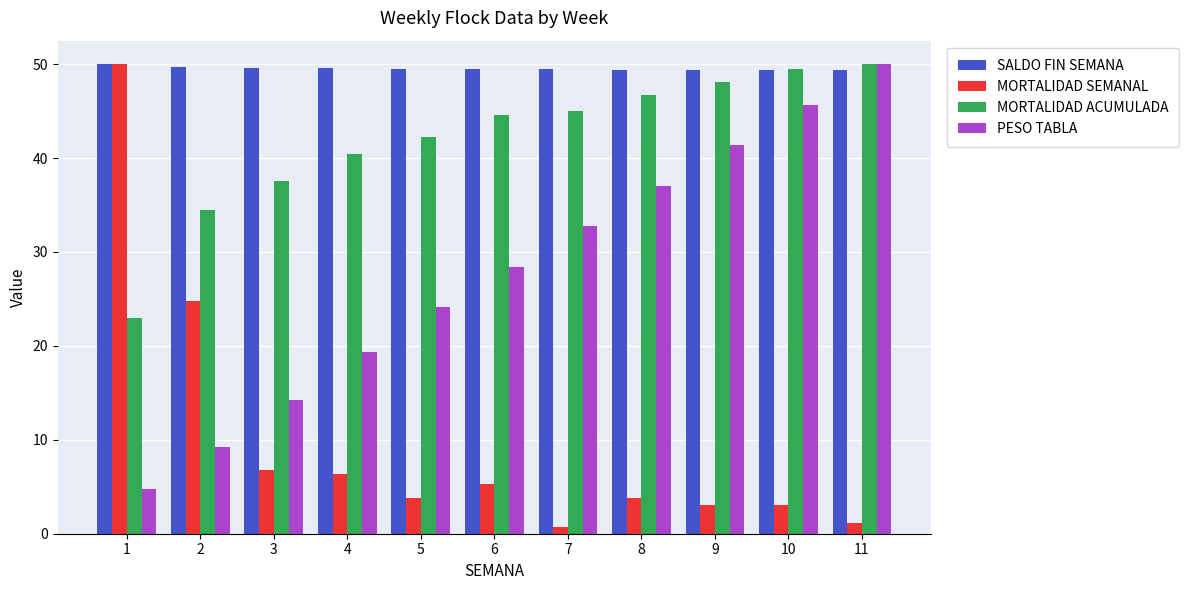

Rank the series by their average value, from lowest to highest.

MORTALIDAD SEMANAL, PESO TABLA, MORTALIDAD ACUMULADA, SALDO FIN SEMANA